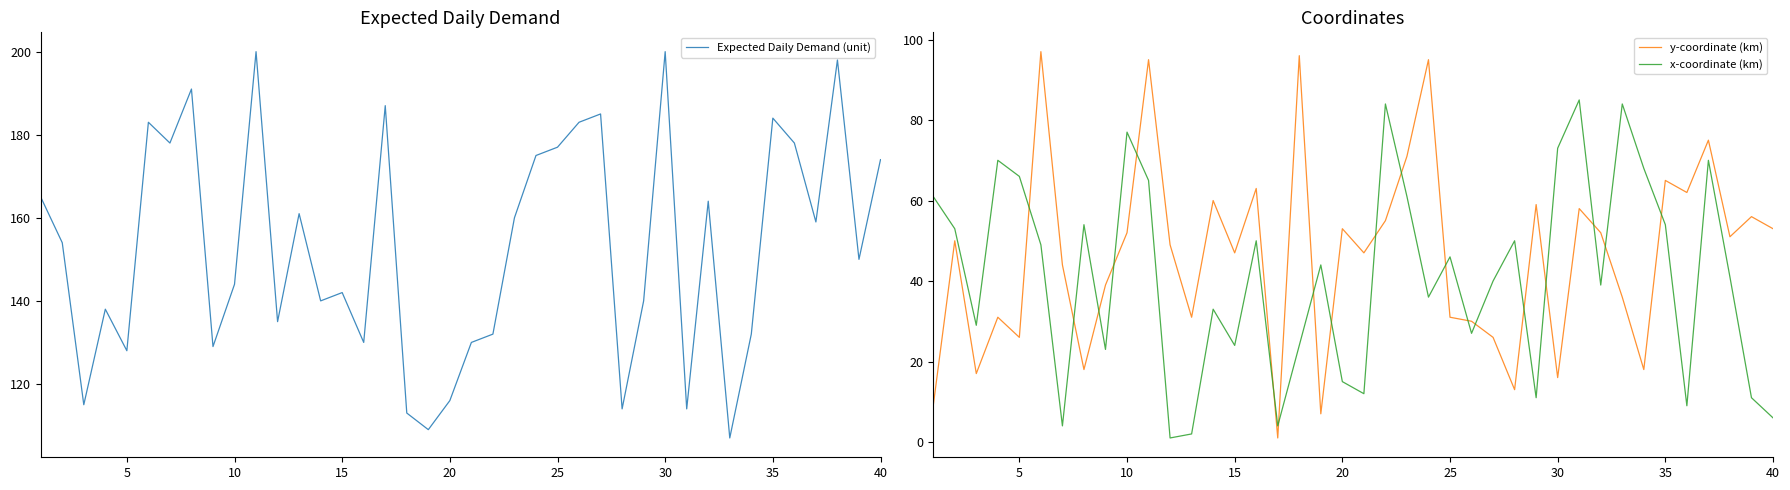

What are all the series names shown in the legend?

Expected Daily Demand (unit), y-coordinate (km), x-coordinate (km)